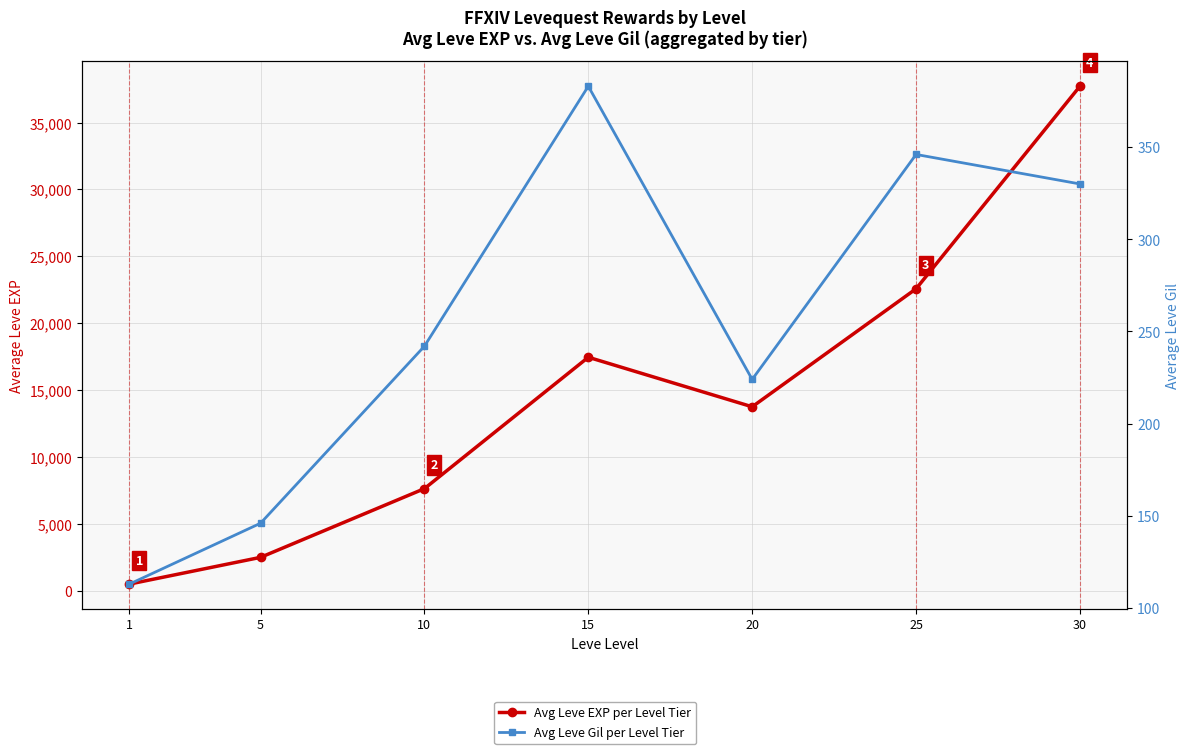

What is the difference between the second highest and minimum values in the Avg Leve Gil per Level Tier series?

233